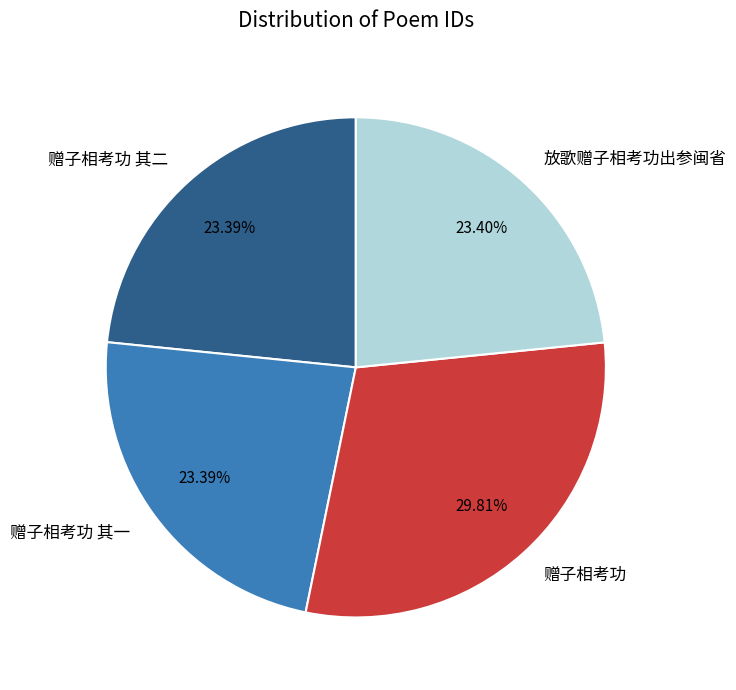

Is it true that 赠子相考功 is 38% of the pie?

False